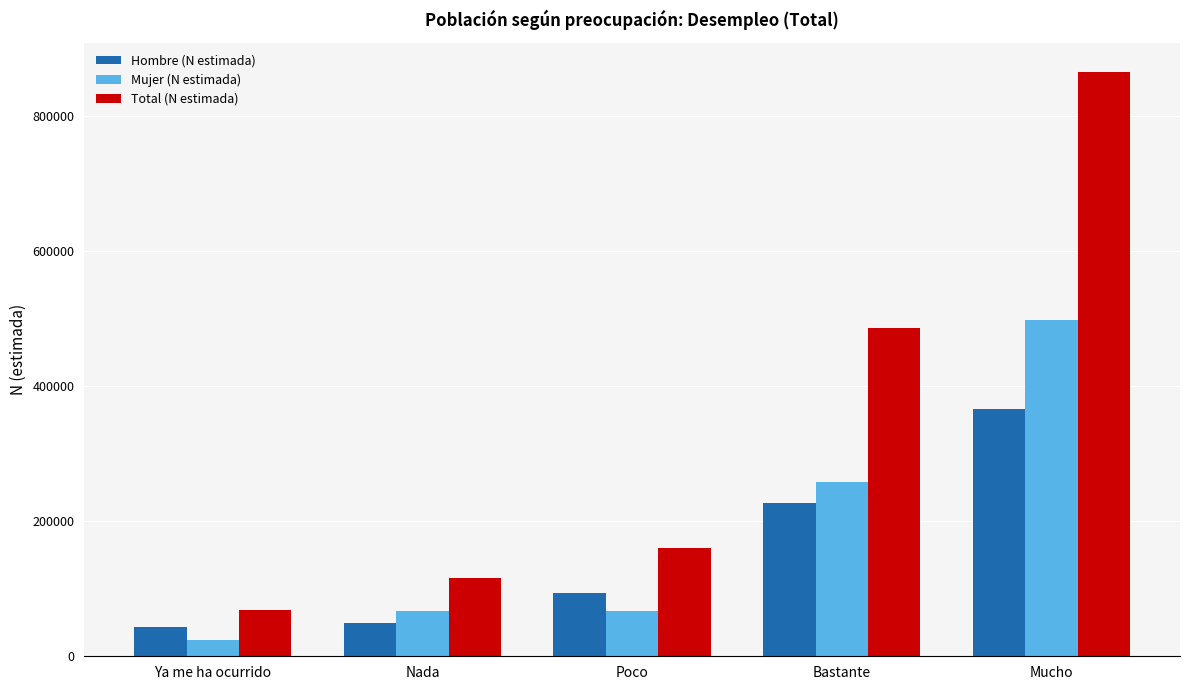

What position from the left is Nada?

2